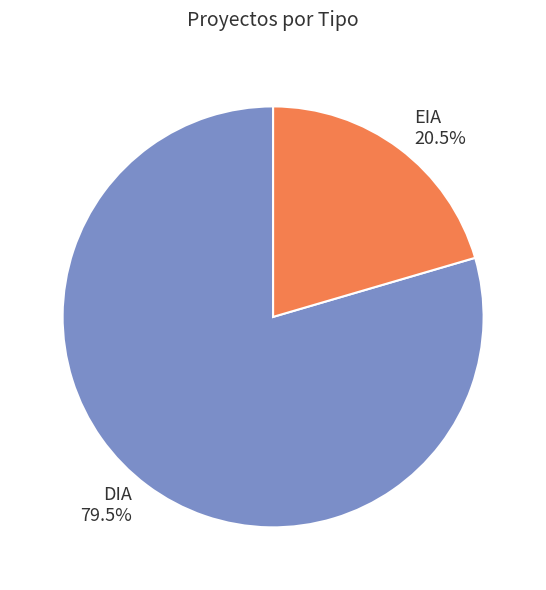

Combined, what portion of the pie is DIA and EIA?

100.0%